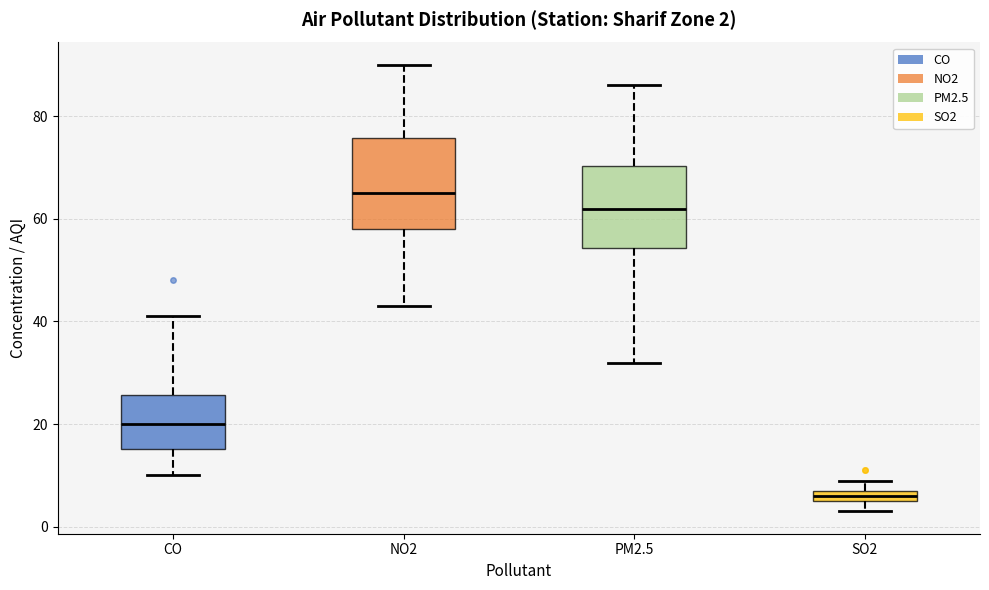

Which box has the highest median line?

NO2